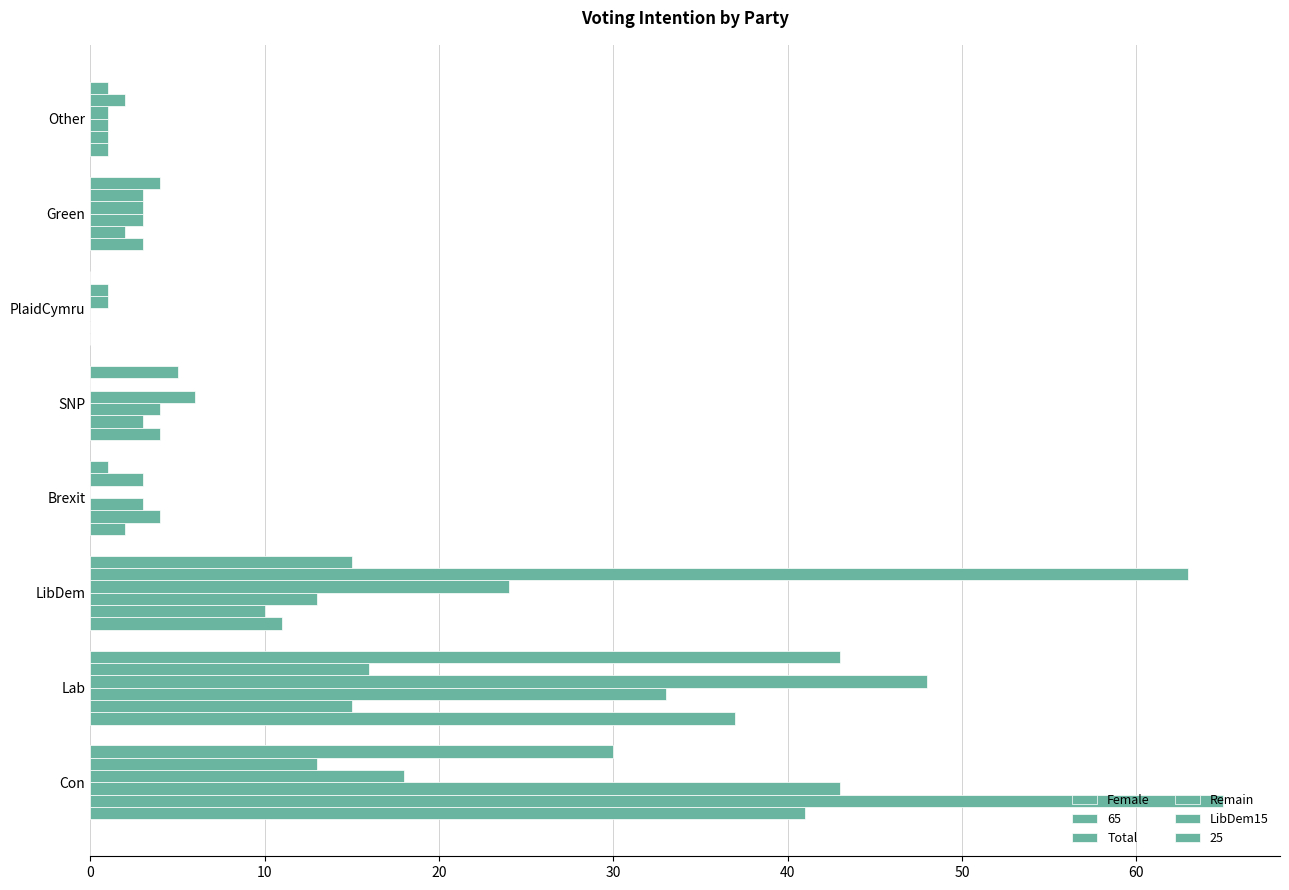

Count the number of data series in this chart.

6